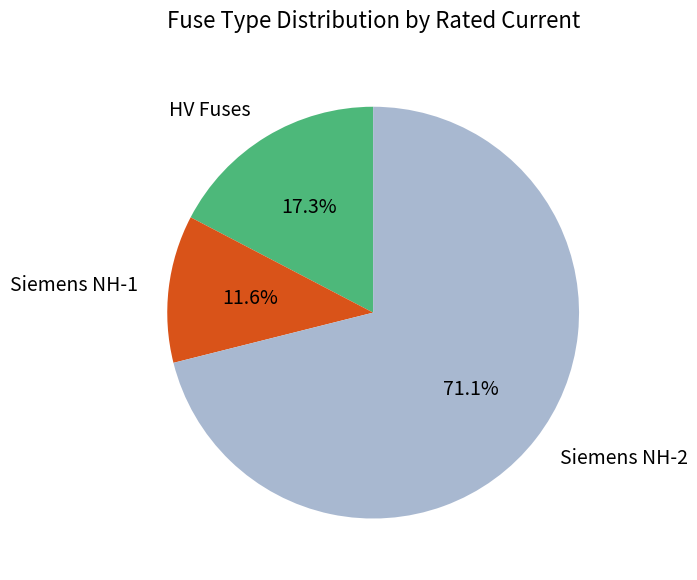

Combined, do Siemens NH-2 and Siemens NH-1 account for over 50%?

Yes